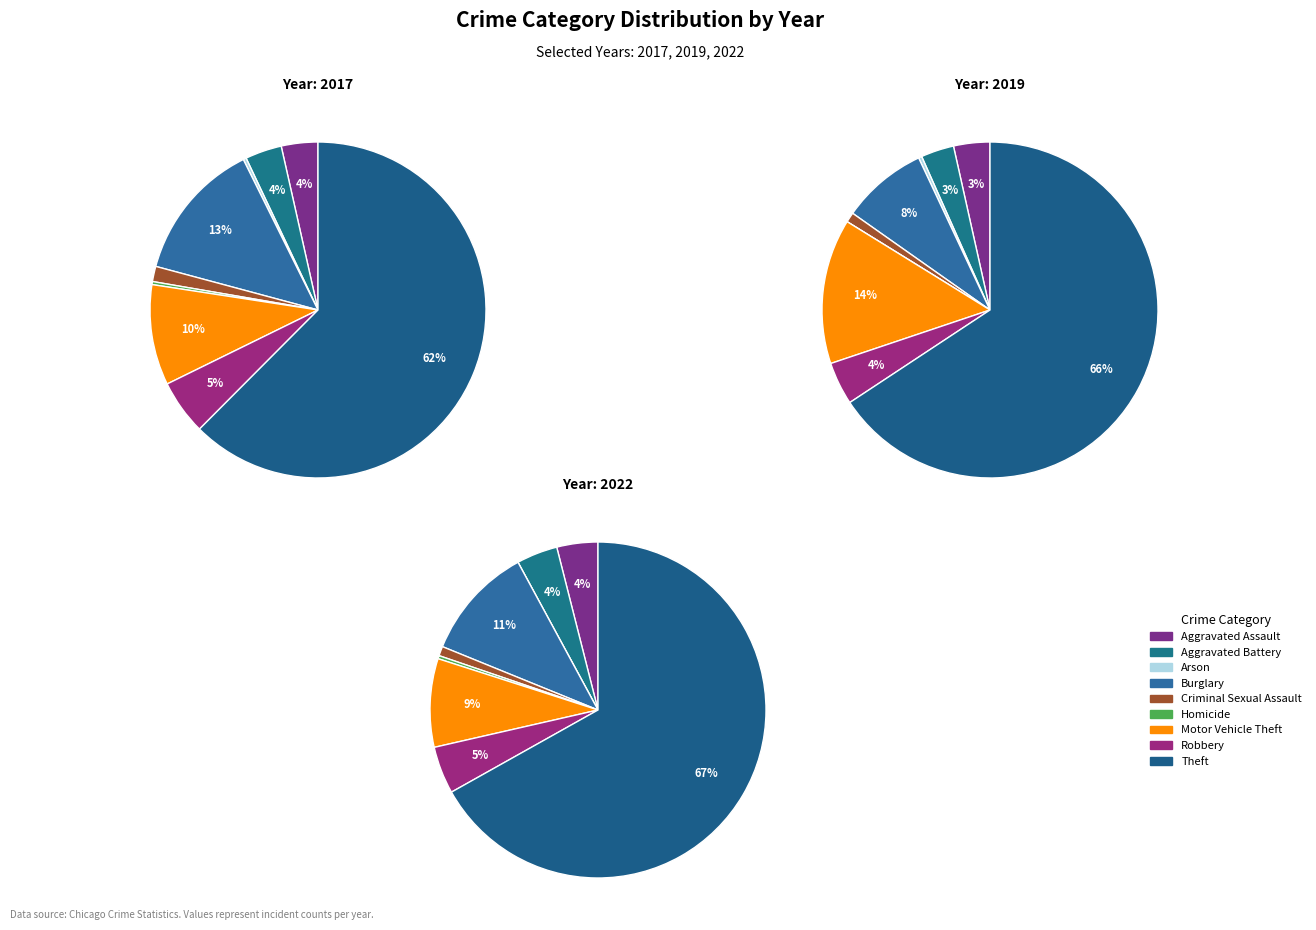

What percentage do Aggravated Assault and Robbery together represent?

8.8%